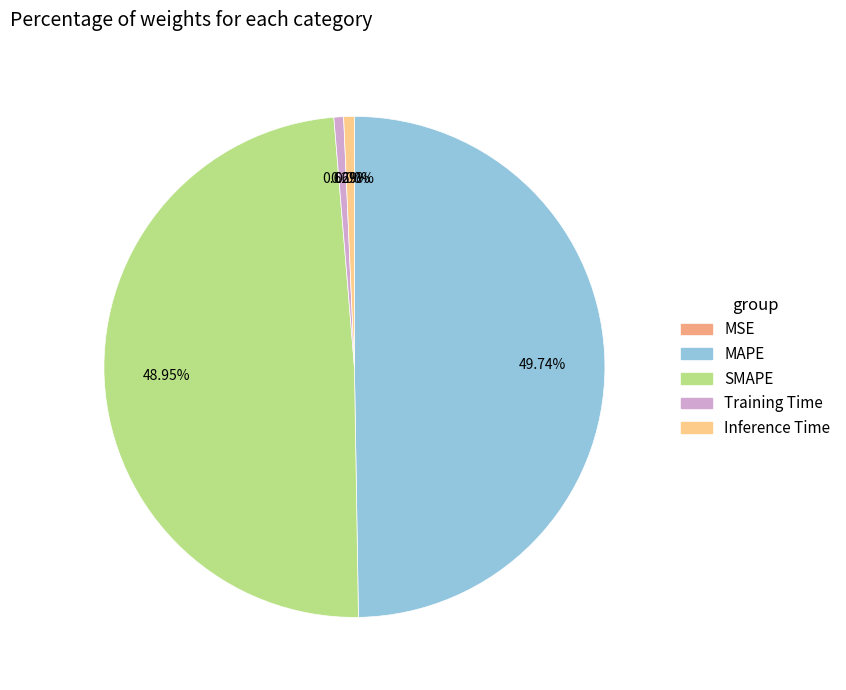

Does Inference Time represent more than half of the total?

No